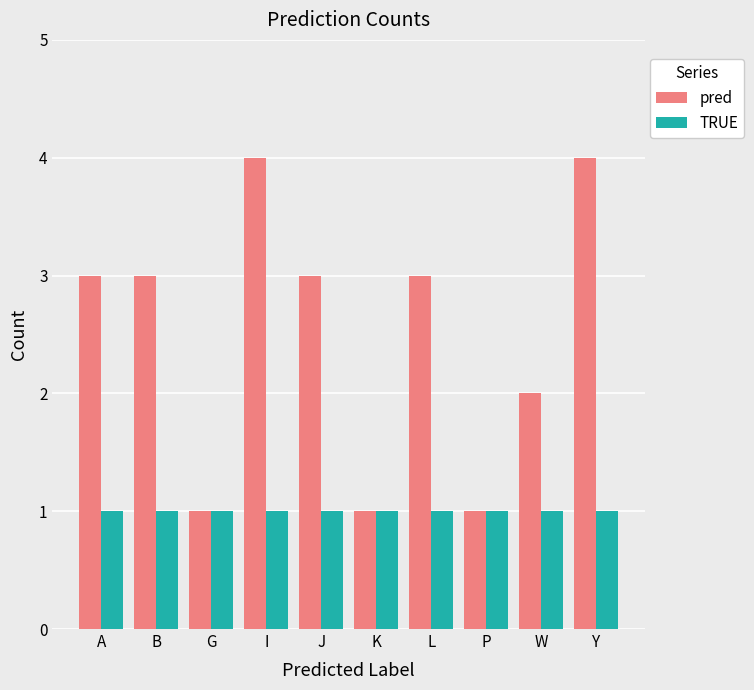

Reading left to right, transcribe all the data shown in this chart.

pred: 3	3	1	4	3	1	3	1	2	4
TRUE: 1	1	1	1	1	1	1	1	1	1